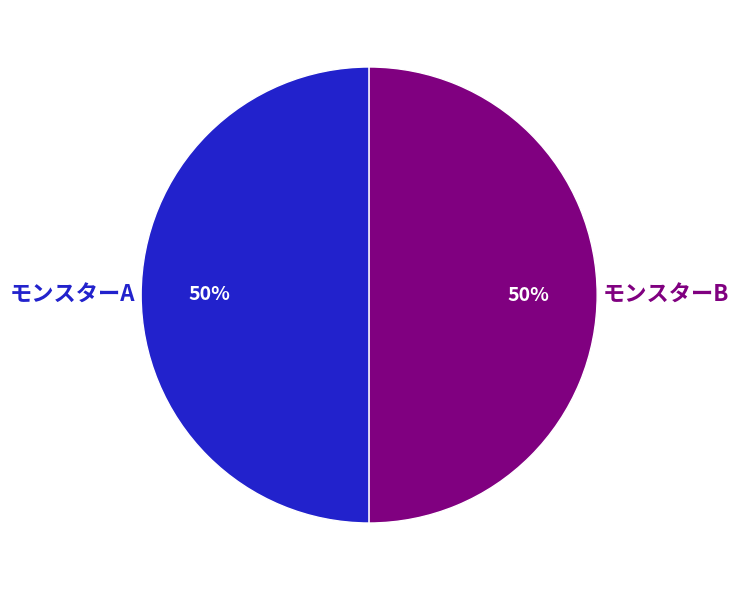

What is the ratio of the value at モンスターA to the value at モンスターB?

1.0